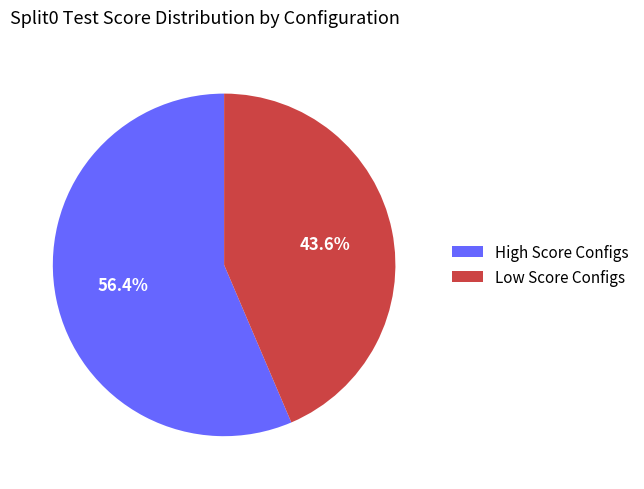

Which slice is the largest?

High Score Configs